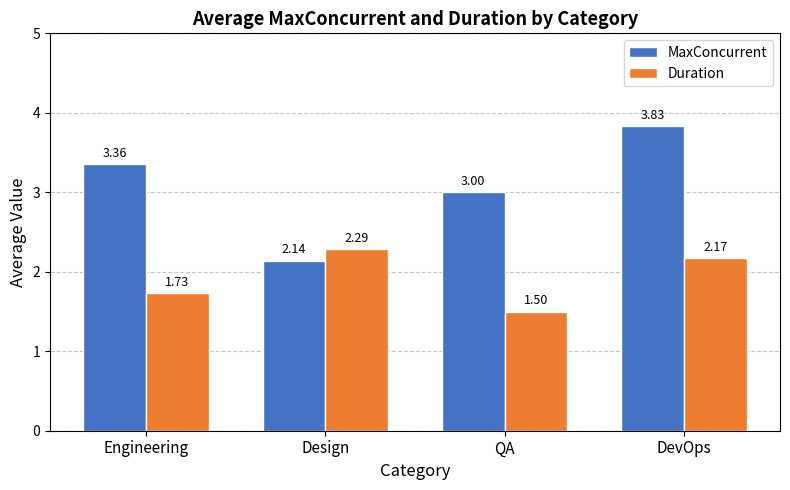

How many MaxConcurrent values are between 3 and 4?

3